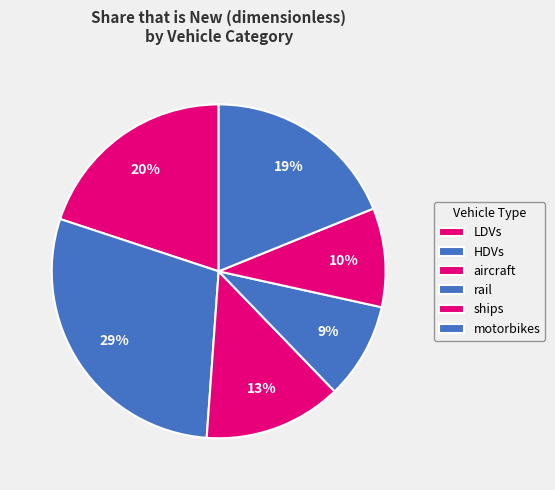

To the nearest percent, what is the difference between the largest and smallest slice percentages?

20%